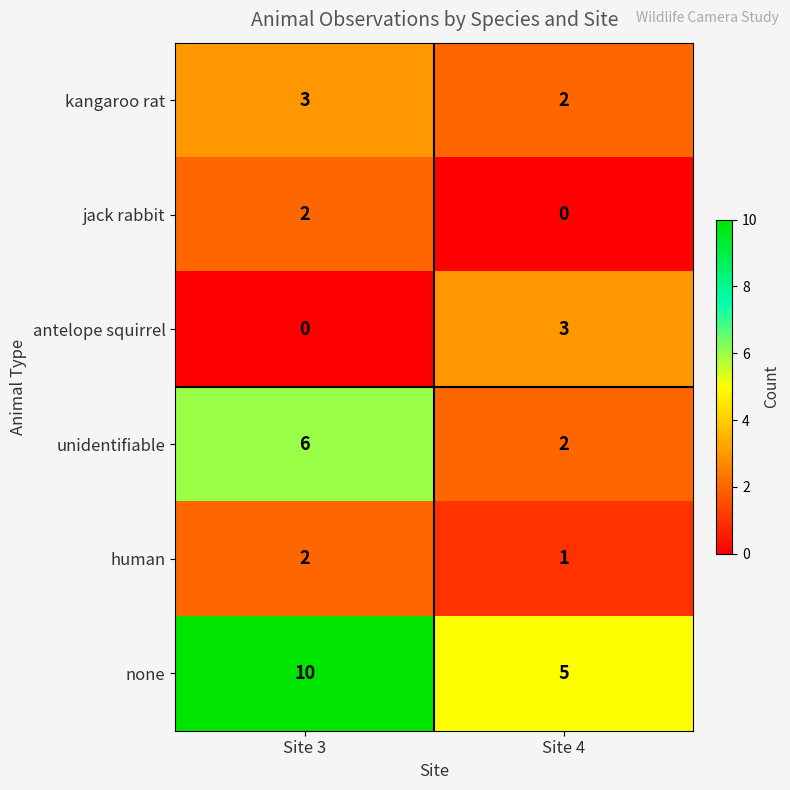

What is the lowest value of the none series?

5